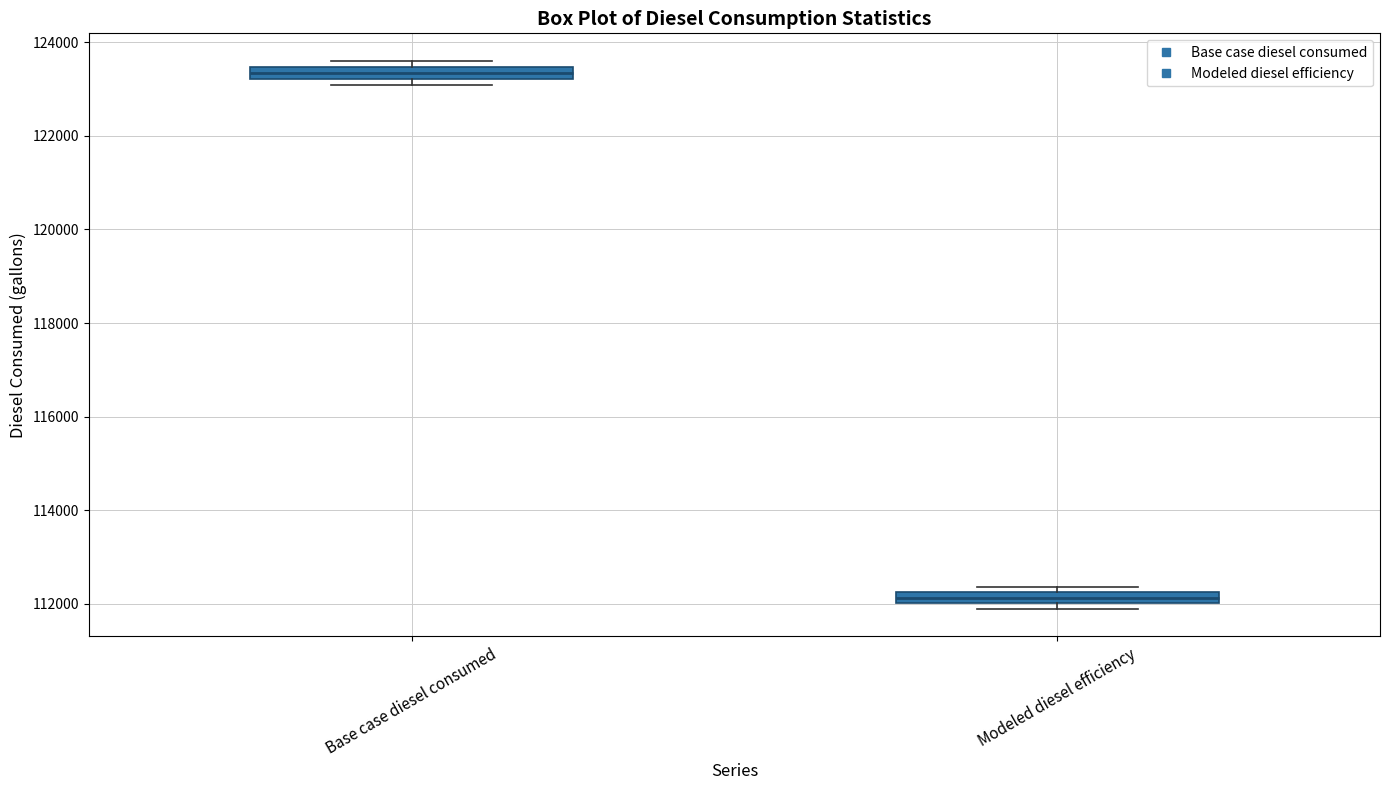

Which box's median line is the lowest?

Modeled diesel efficiency